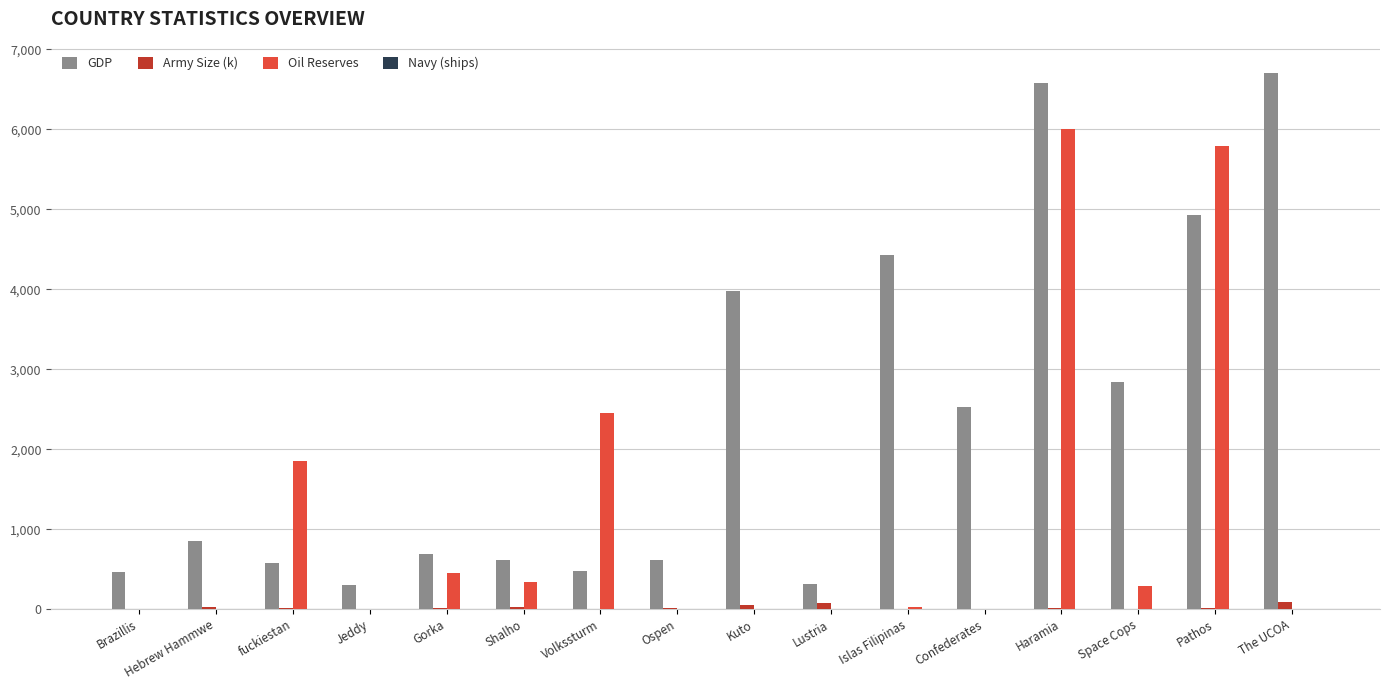

True or false: Oil Reserves has a value of 0 at Lustria.

True